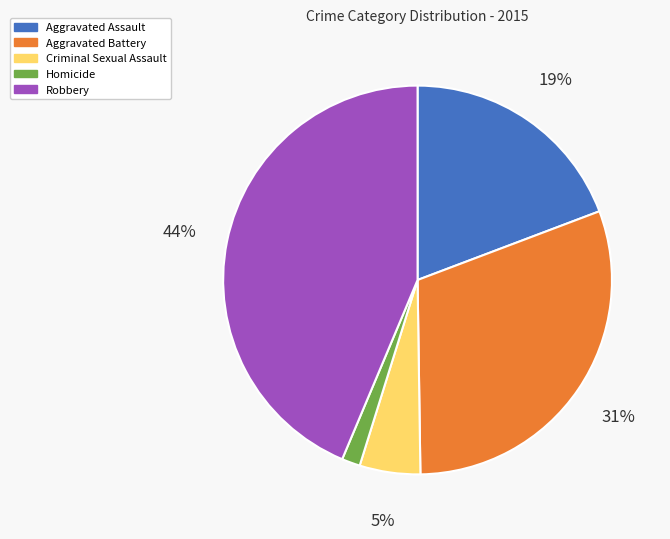

To the nearest percent, what is the combined percentage of Criminal Sexual Assault and Robbery?

49%